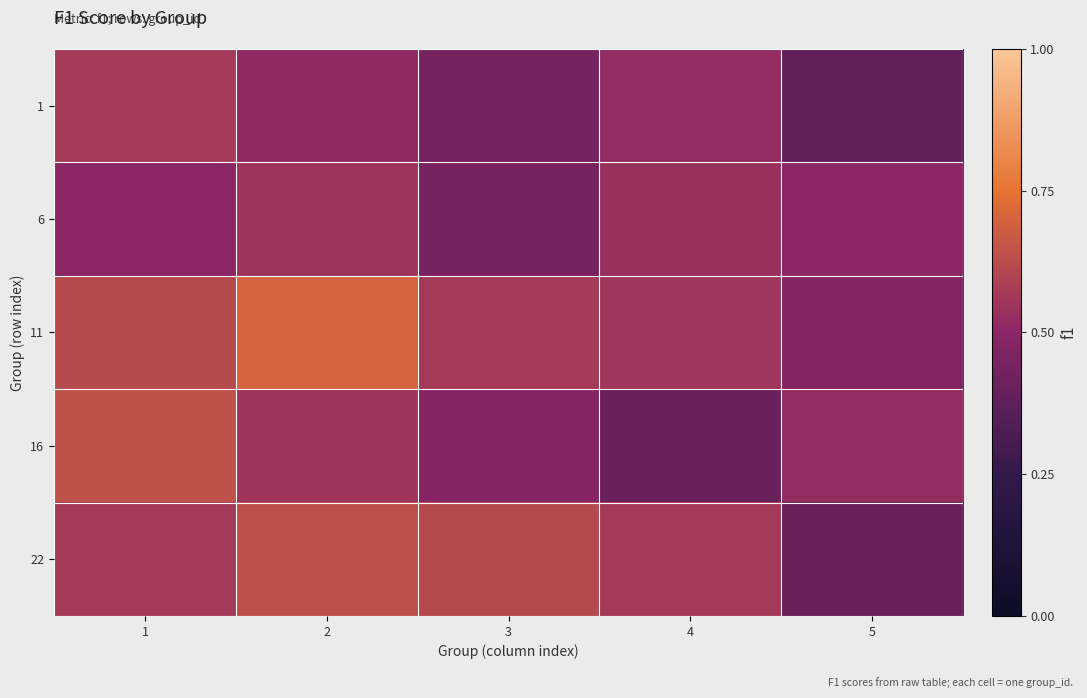

What is the total value across all series at 4?

2.6